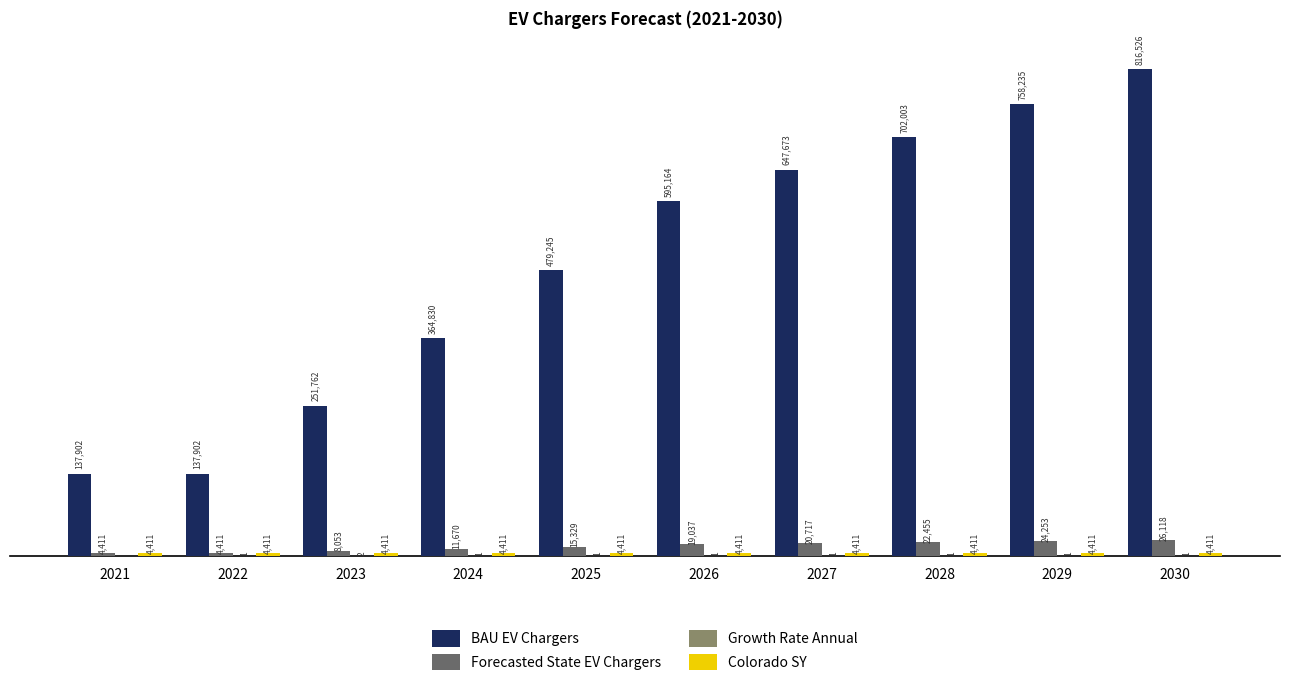

Which series has the largest total across all categories?

BAU EV Chargers